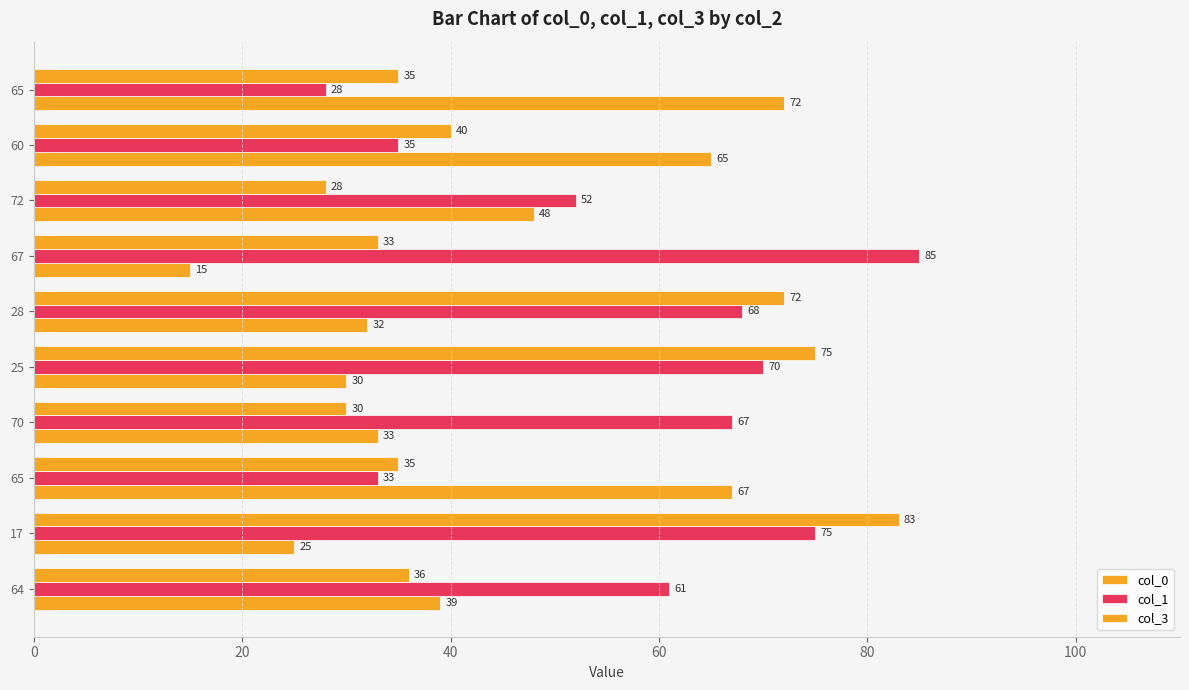

How many distinct data groups are displayed?

3